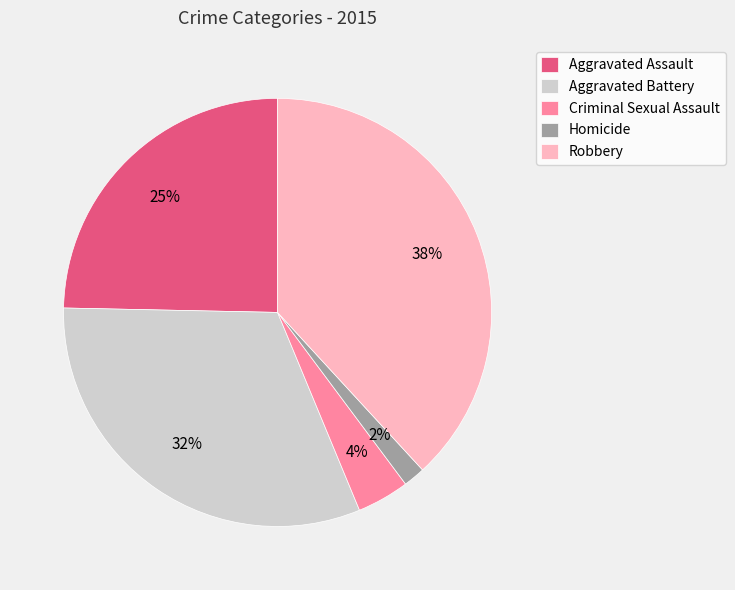

Combined, do Aggravated Battery and Homicide account for over 50%?

No